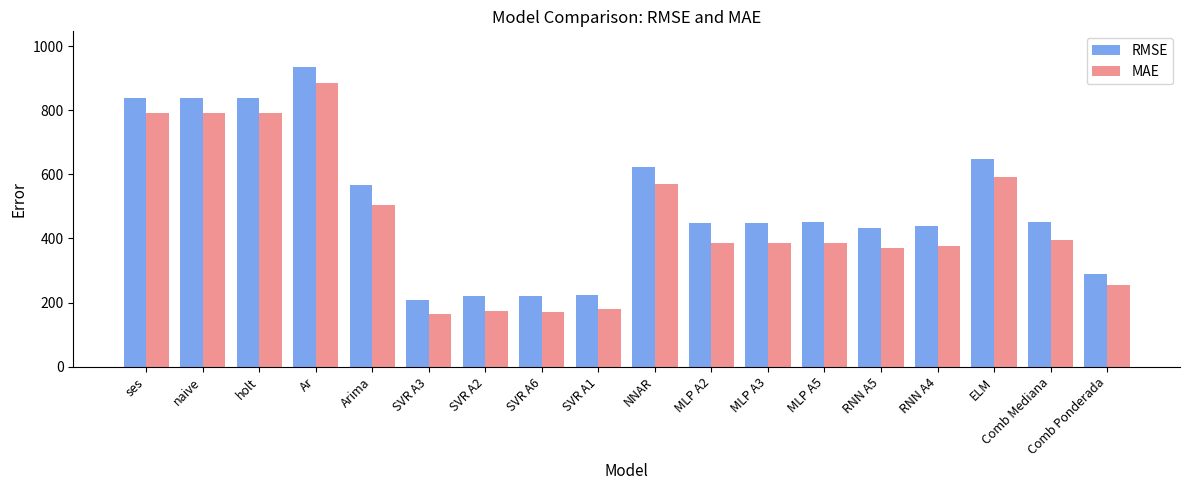

How many groups of bars are there?

18